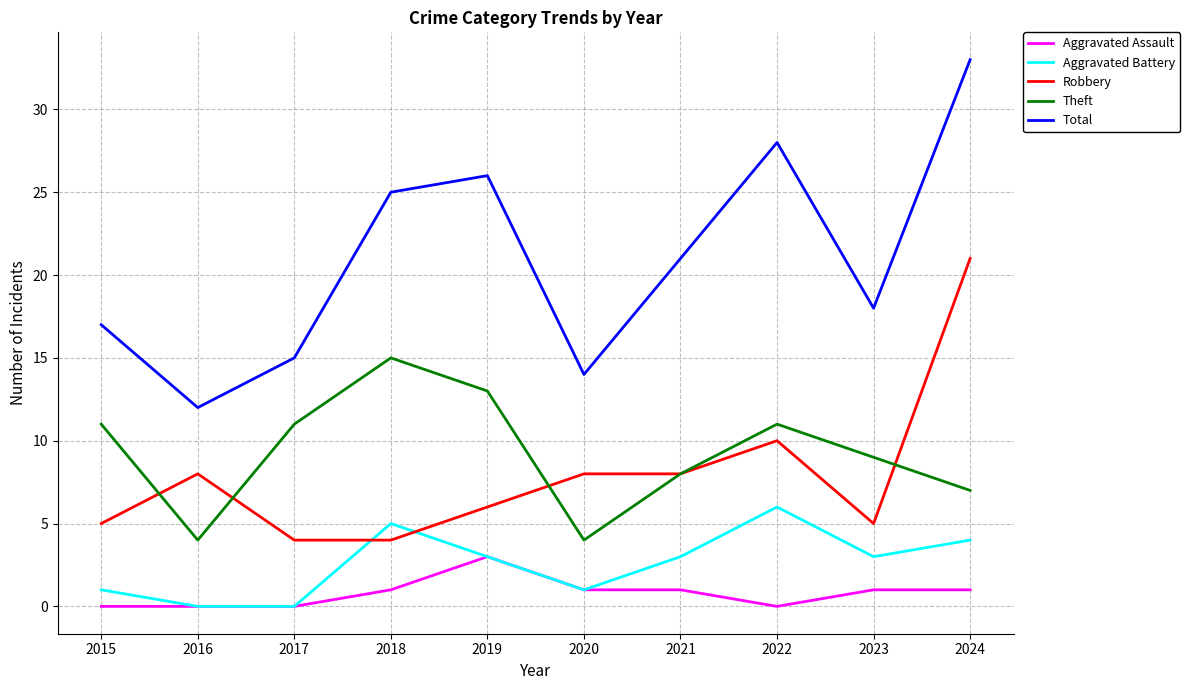

Rank the series by their maximum value, from lowest to highest.

Aggravated Assault, Aggravated Battery, Theft, Robbery, Total